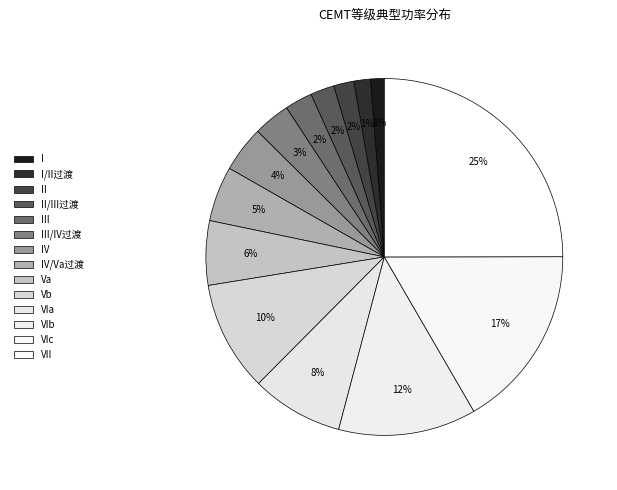

To the nearest percent, what percentage of the pie is I?

1%